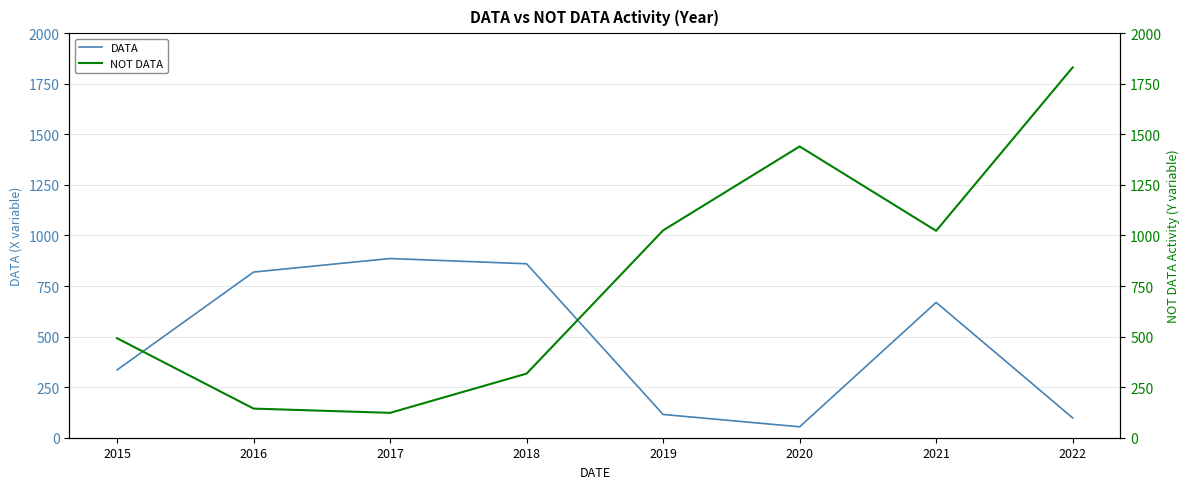

How many values in the NOT DATA series exceed 1023?

3